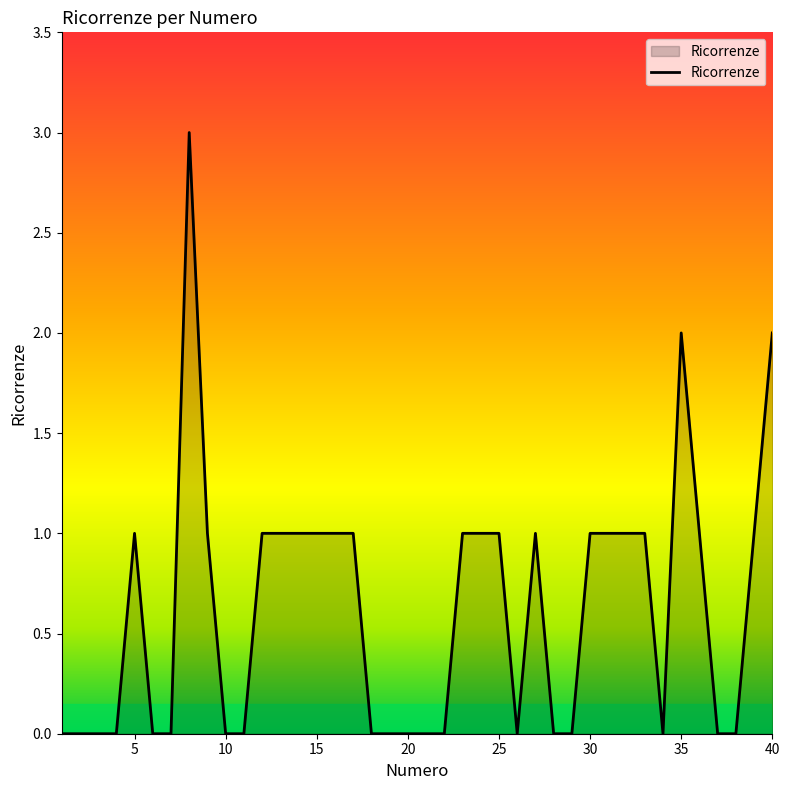

What is the greatest value displayed?

3